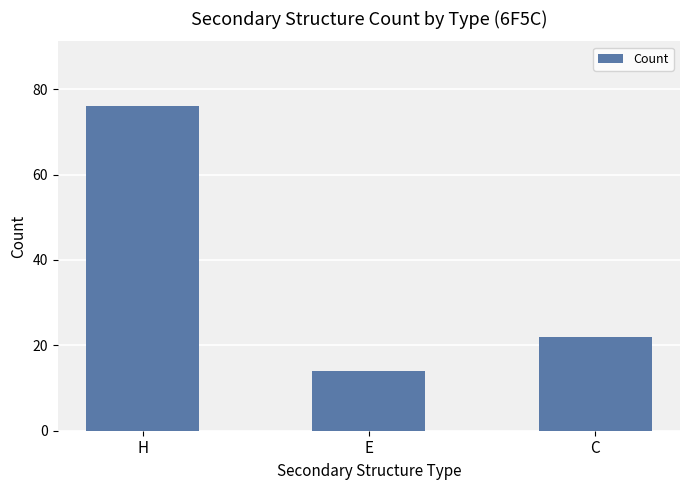

Which has a higher value, E or H?

H